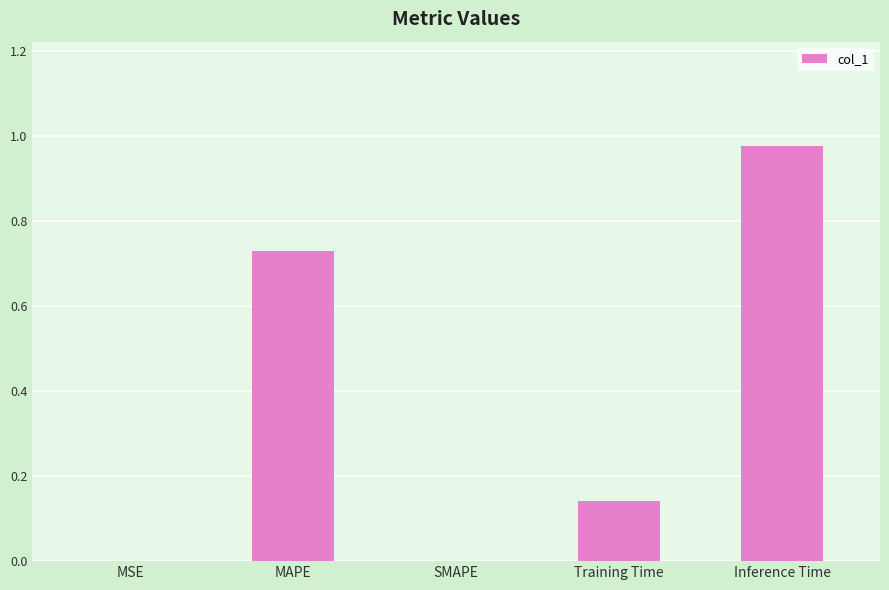

What is the sum of the values at Inference Time and Training Time?

1.1